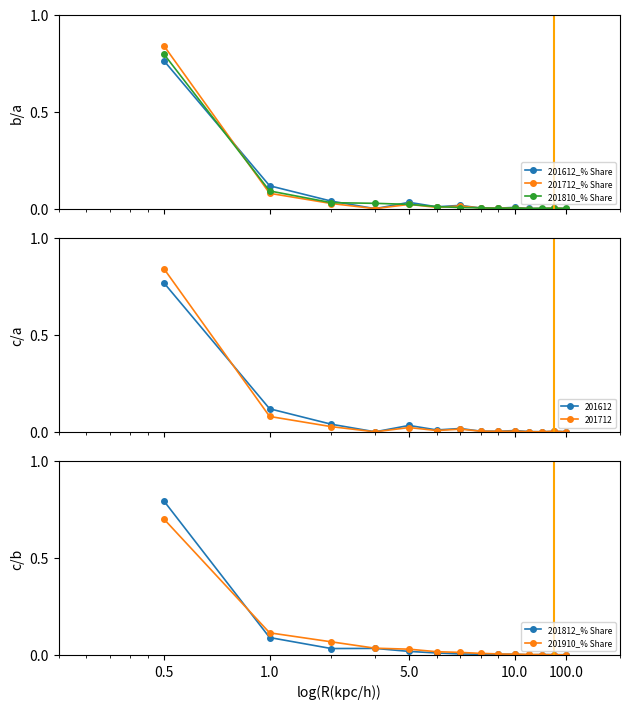

True or false: 201812_% Share has more than 0 points higher than both neighbors.

True